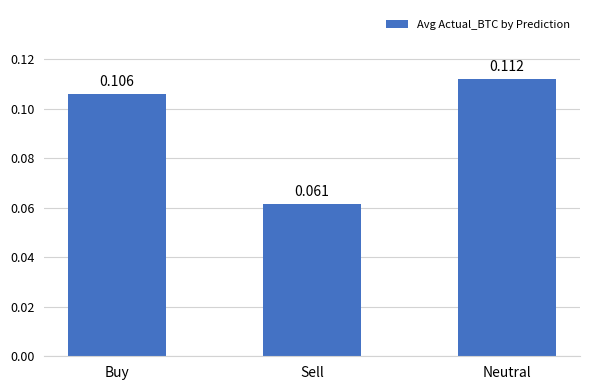

What position from the right is Buy?

3